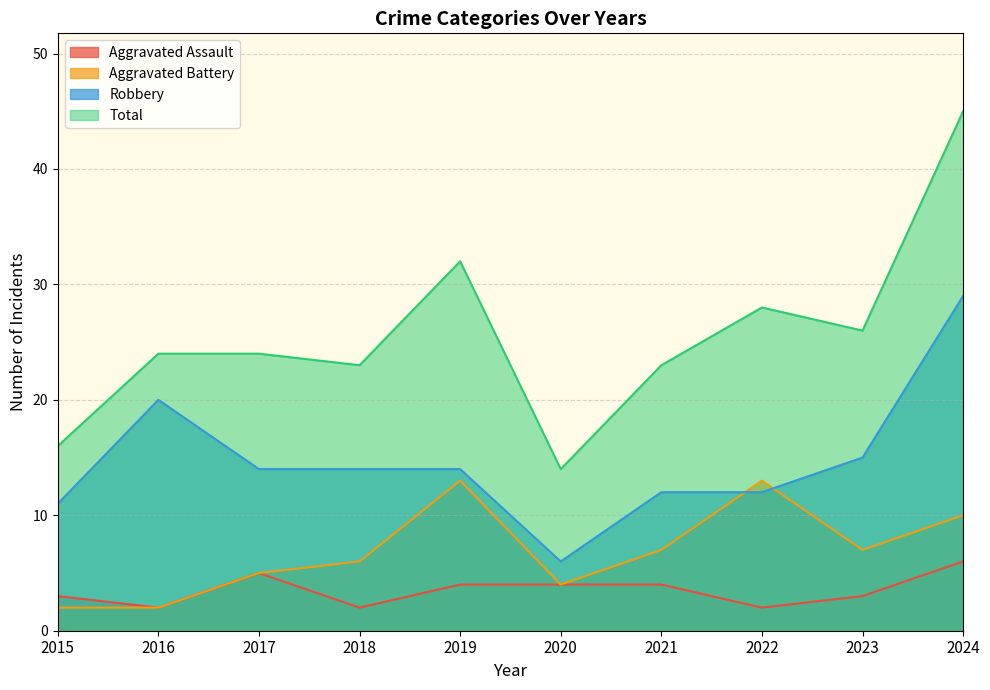

Which series has the largest total across all categories?

Total